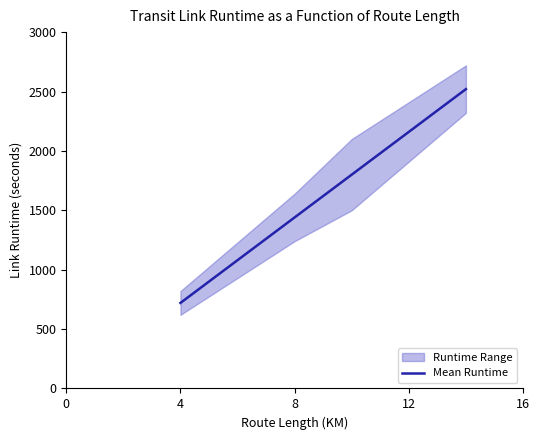

Does the chart have visible grid lines?

No